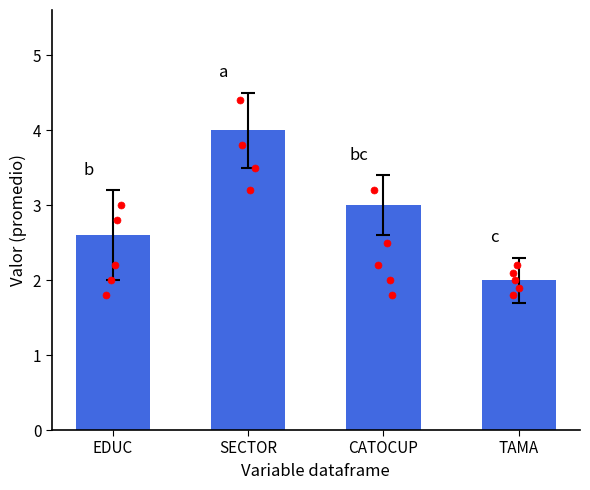

What is the change in value from EDUC to SECTOR?

+1.4